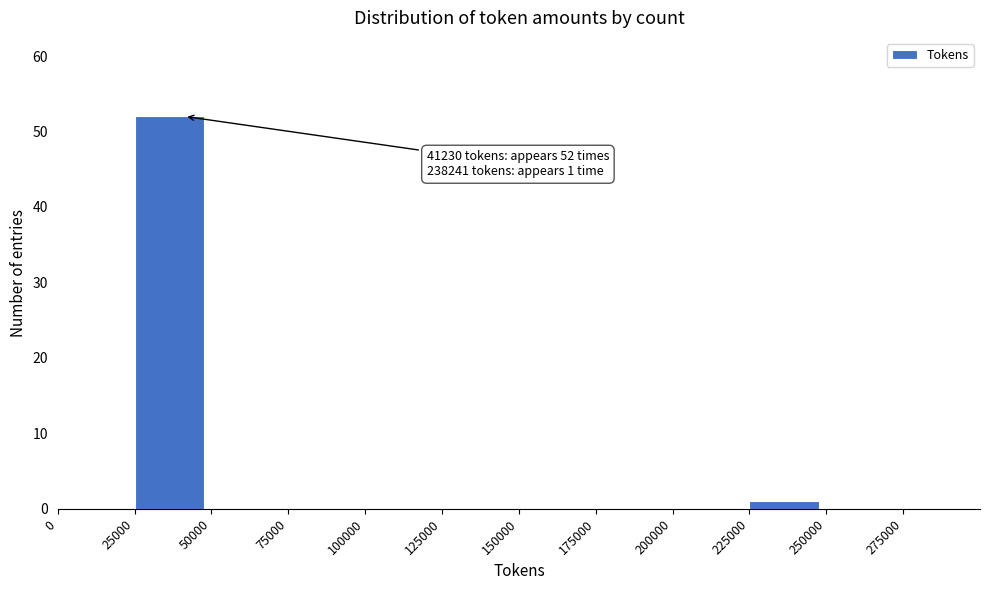

Which range on the x-axis has the tallest bar?

25000 to 50000